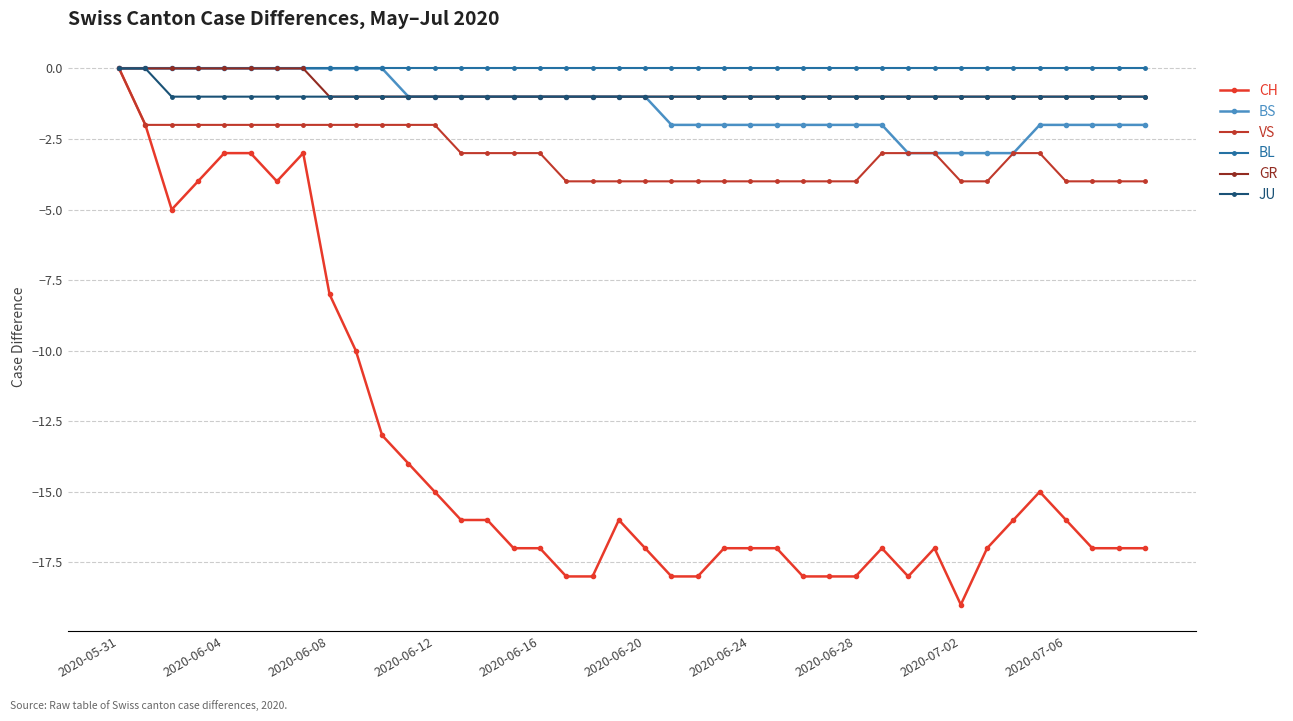

How many VS values are between -4 and -2?

39